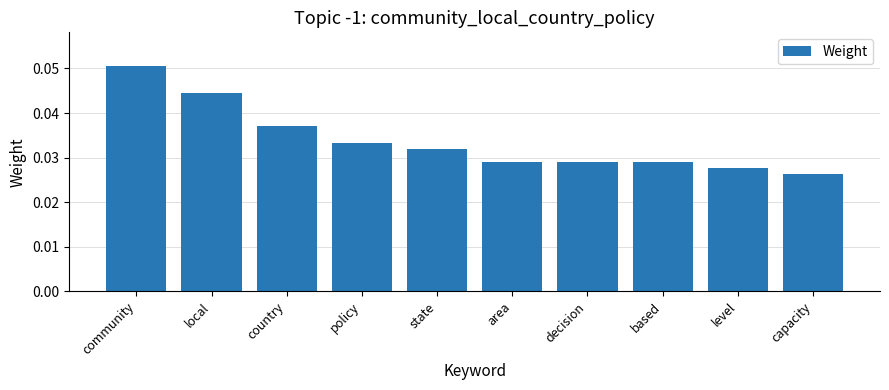

Which label corresponds to the largest value in the chart?

community